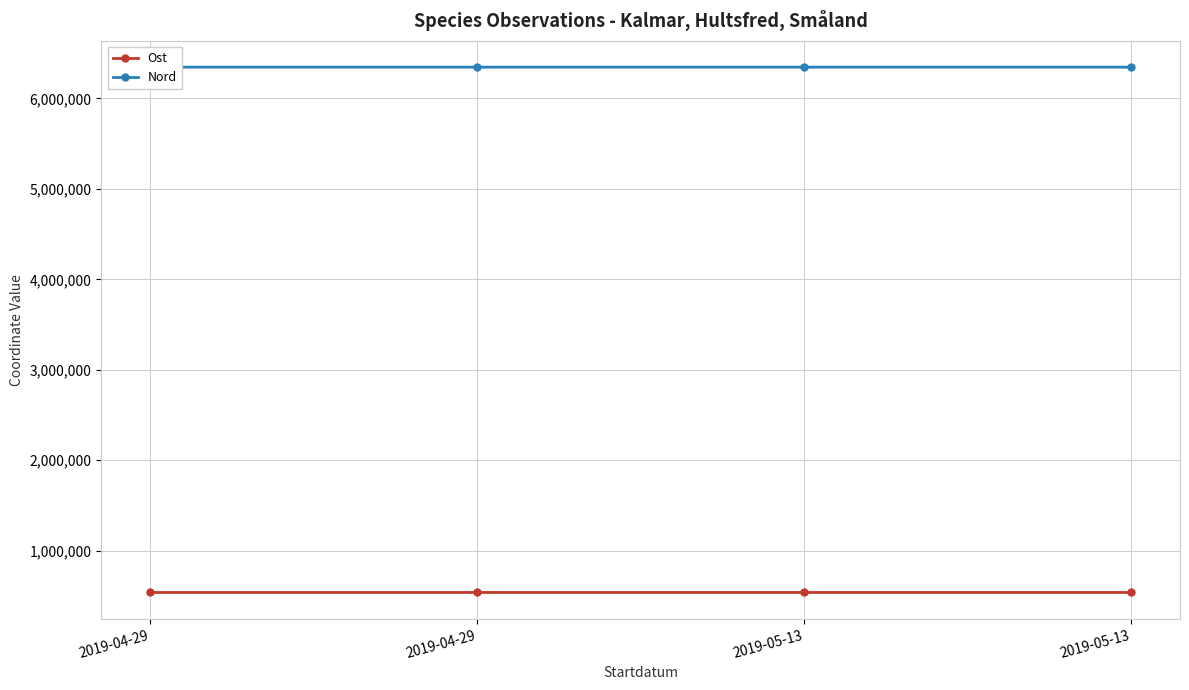

Where is Ost nearest to the value 537998?

2019-04-29